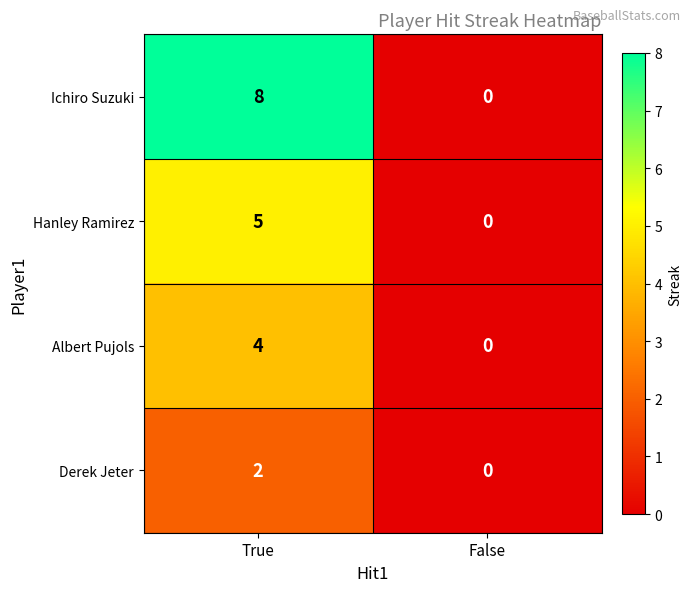

The Hanley Ramirez series shows 0 at False. True or false?

True